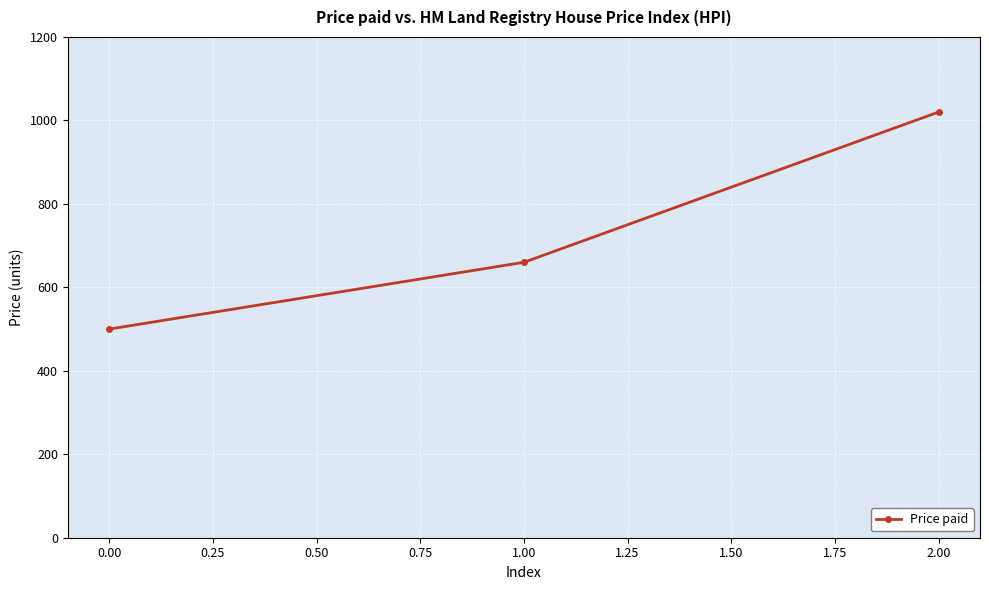

Does the chart have visible grid lines?

Yes